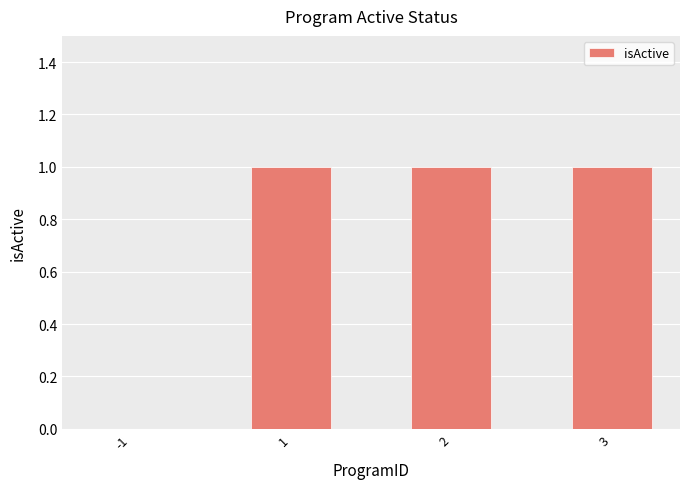

The chart shows a value of 1 at 2. True or false?

True